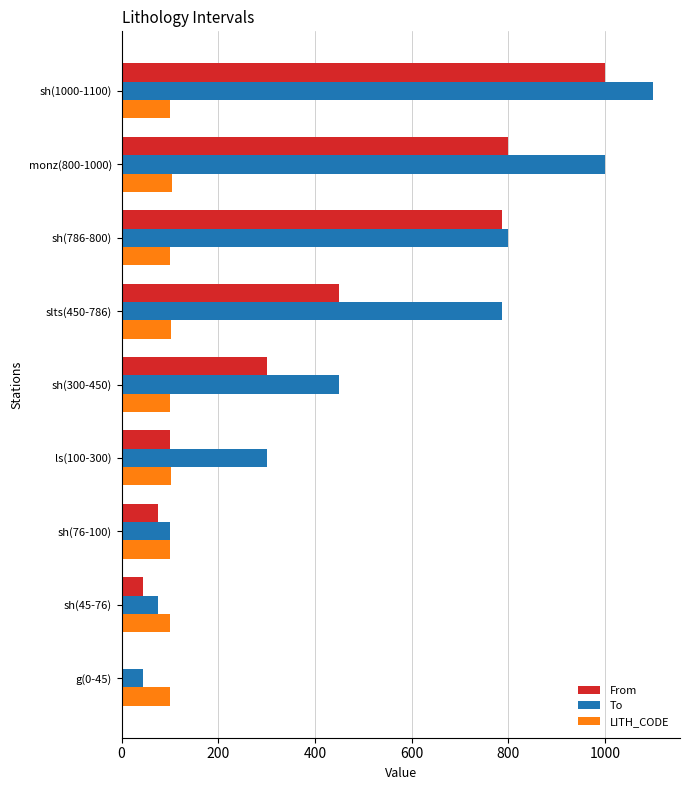

At which label is To closest to 572?

sh(300-450)